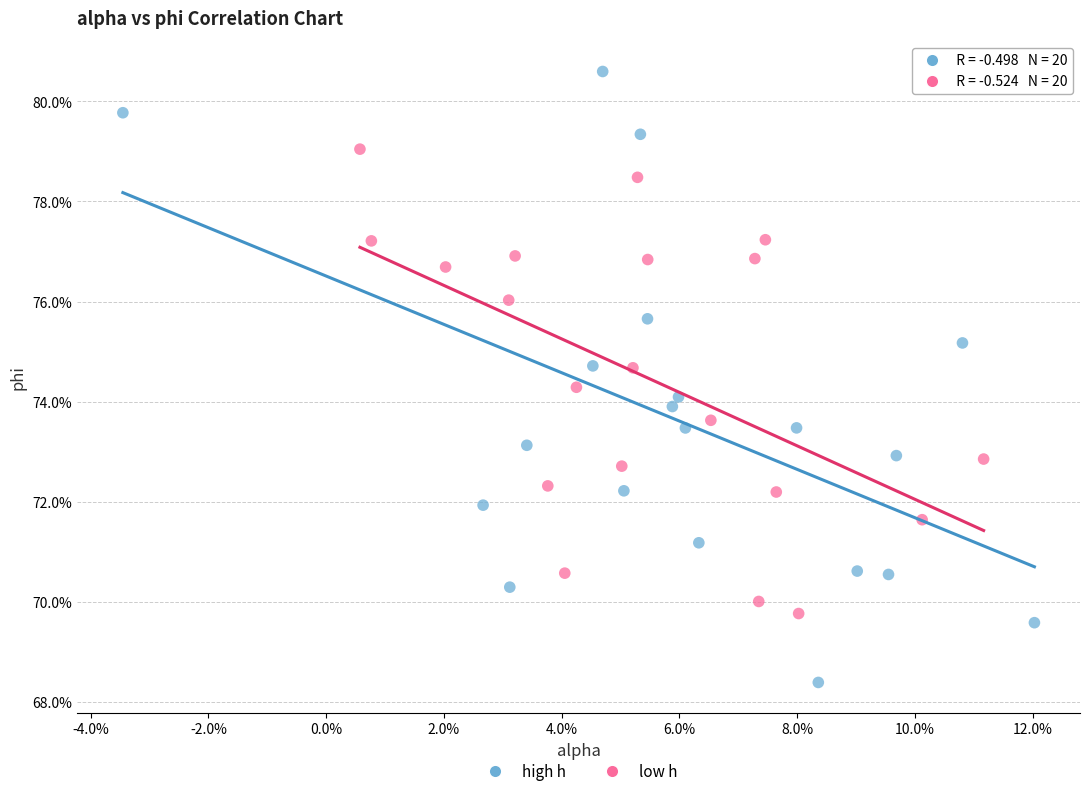

What are all the series names shown in the legend?

high h, low h